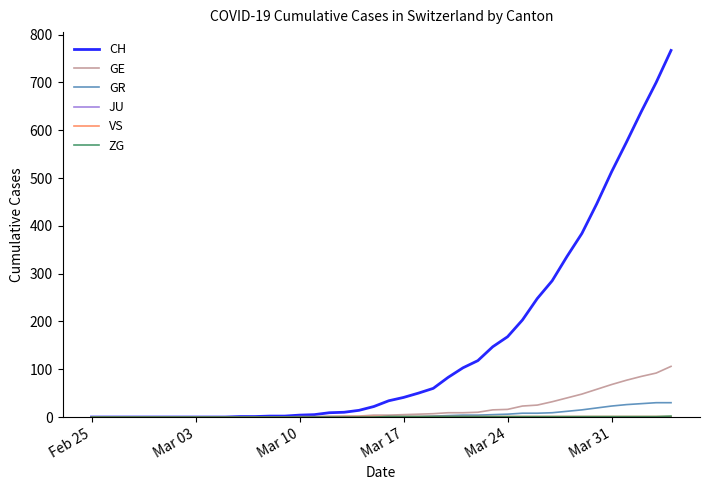

Which series has the largest total across all categories?

CH